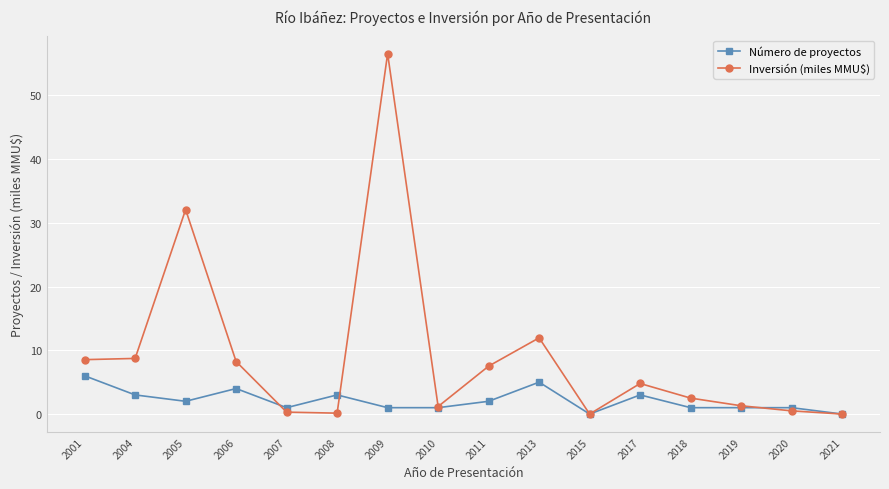

What is the average value of the Inversión (miles MMU$) series?

9.0